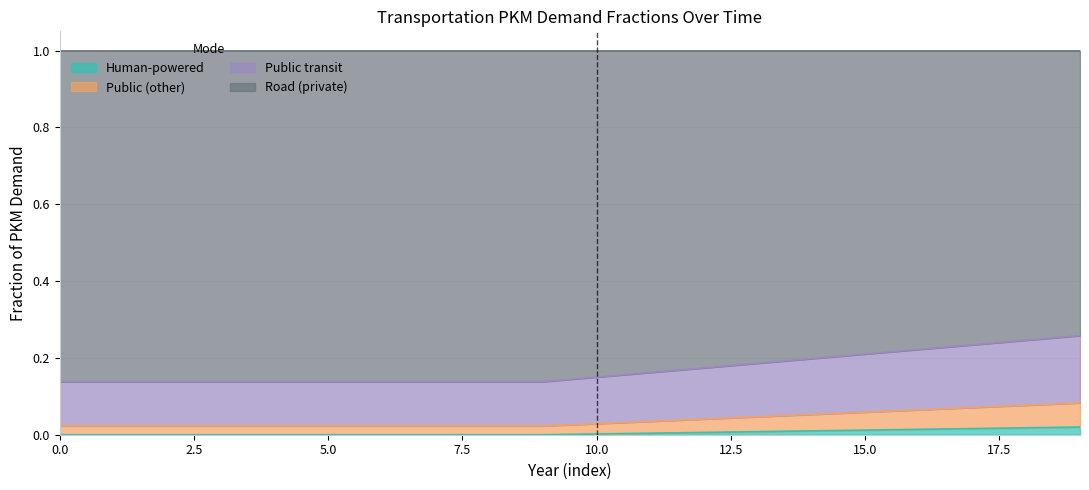

The Human-powered series shows 0.0 at 0.0. True or false?

True